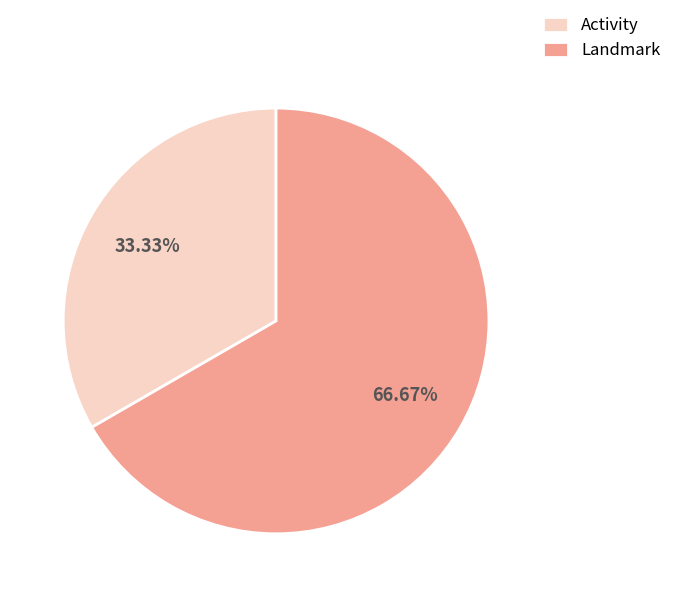

Which slice is the largest?

Landmark